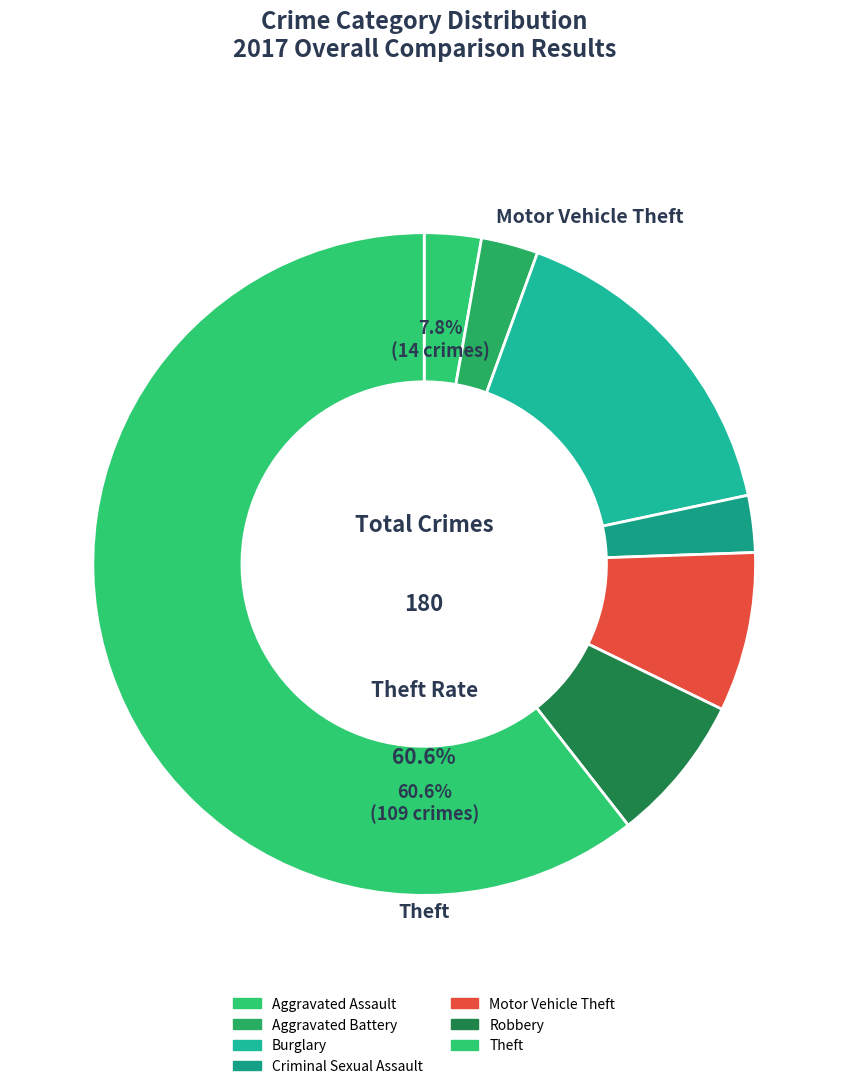

What portion of the pie excludes Burglary?

83.9%